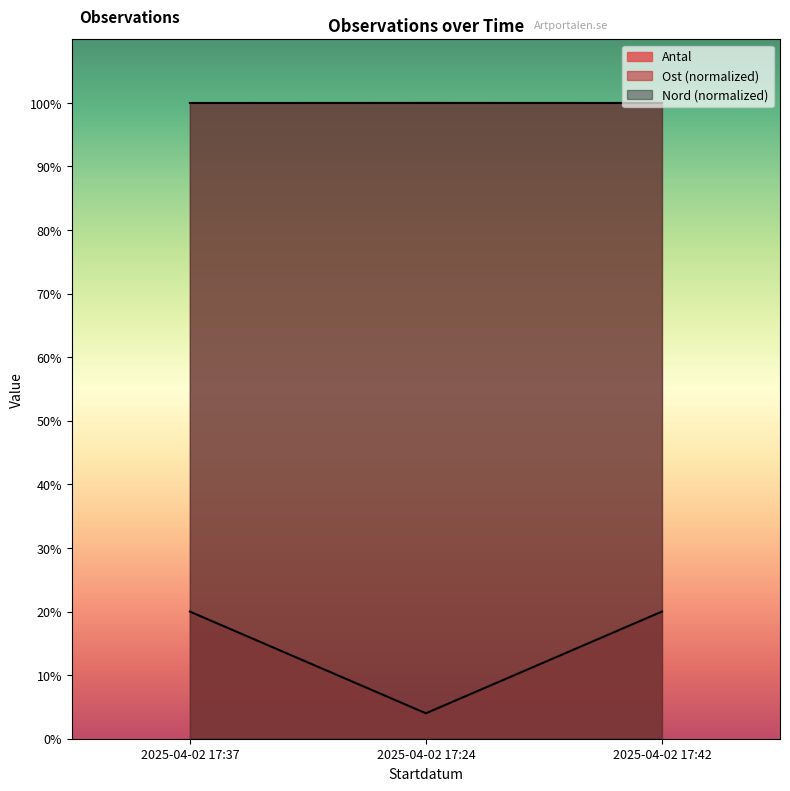

The Antal series shows 1.1 at 2025-04-02 17:24. True or false?

False